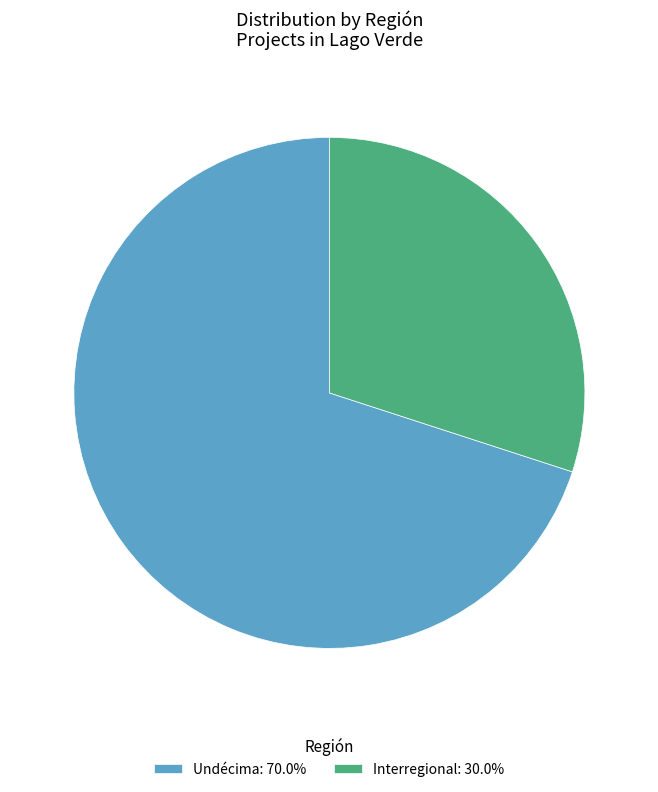

What is the ratio of the value at Undécima: 70.0% to the value at Interregional: 30.0%?

2.3